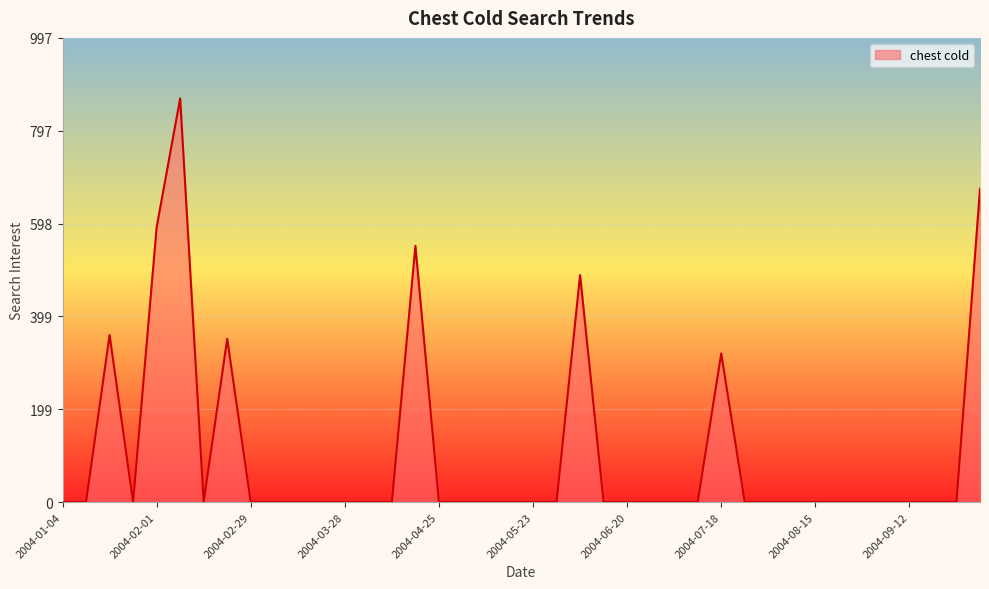

How many lines are shown in the chart?

1